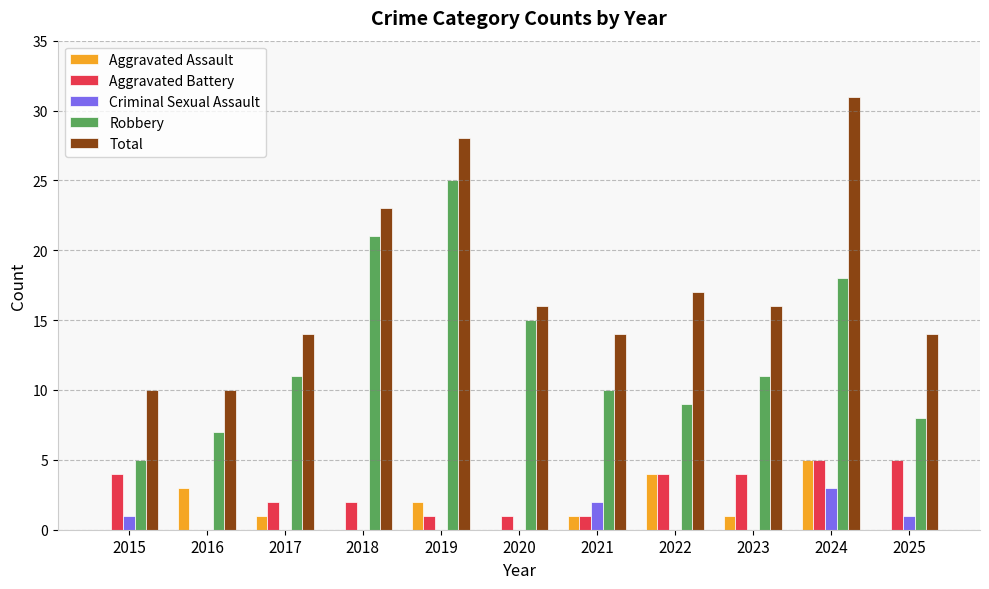

Count the number of data series in this chart.

5